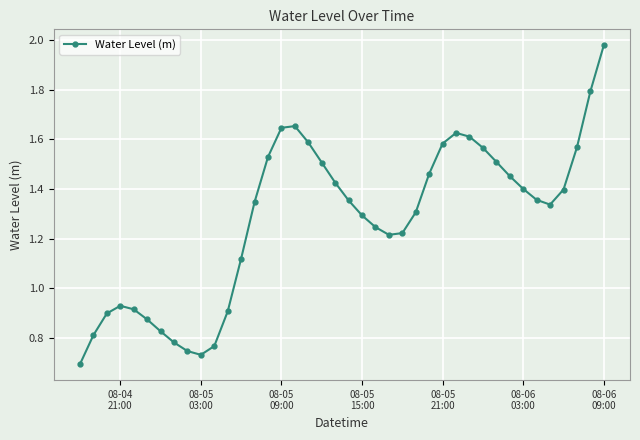

What is the sum of all values?

51.0